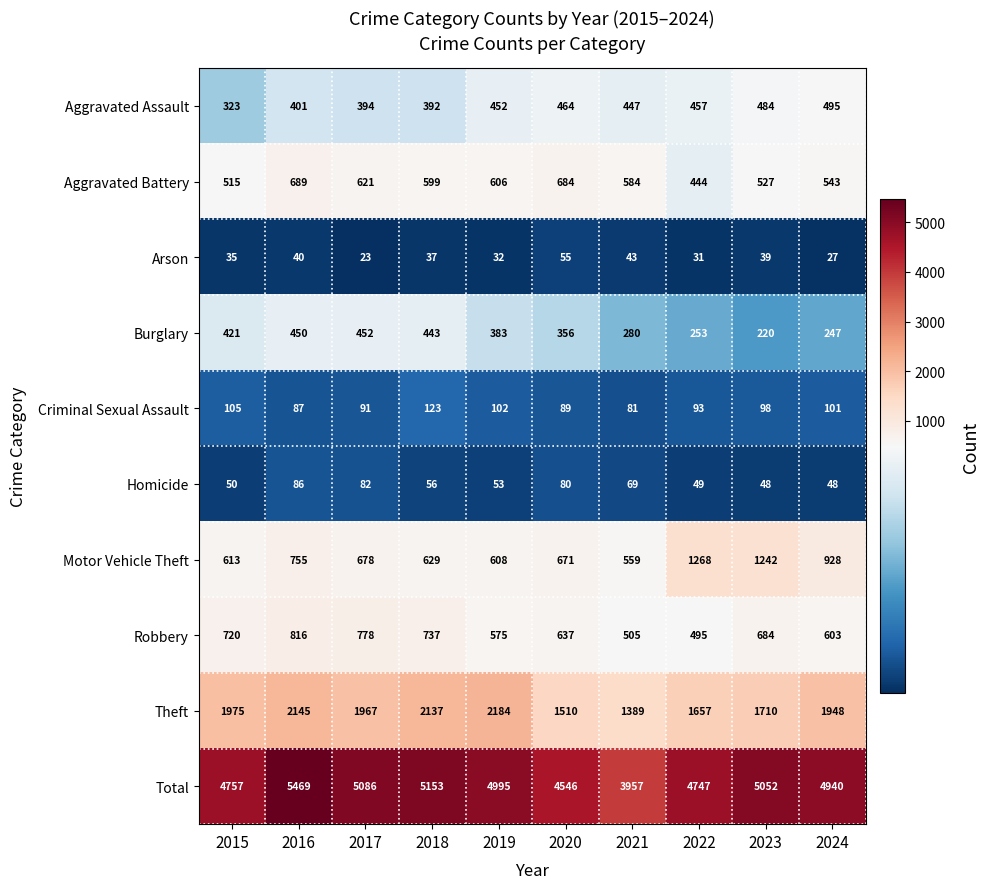

How many distinct data groups are displayed?

10